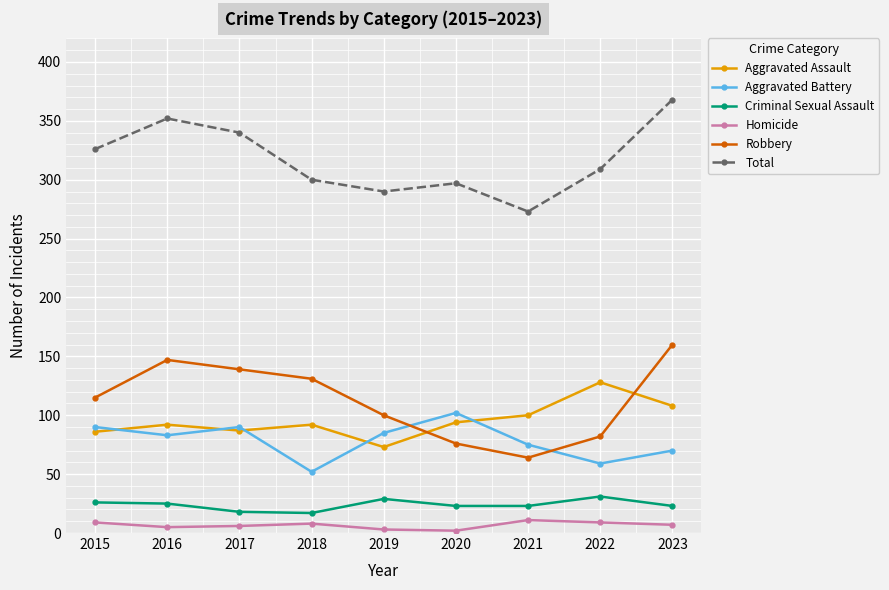

What is the lowest value of the Aggravated Assault series?

73